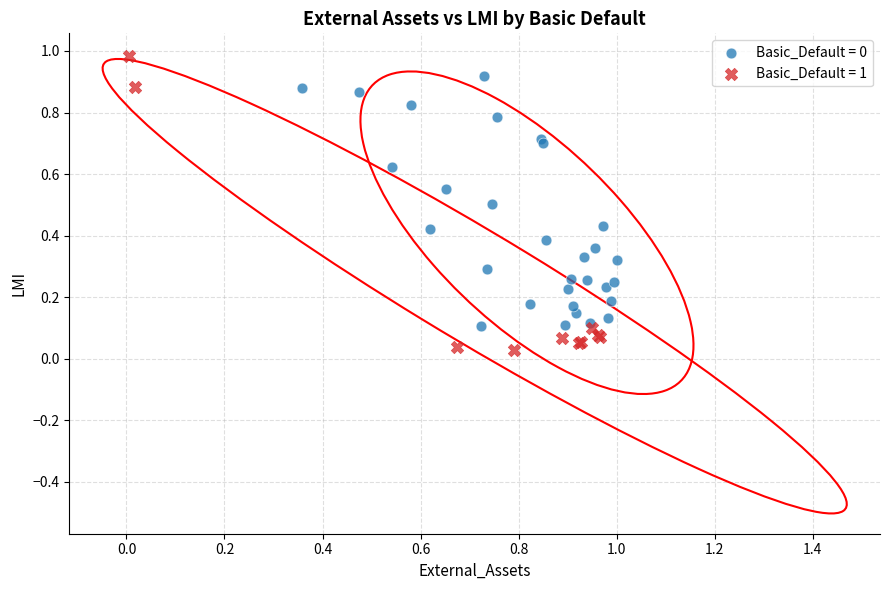

Which series has the widest spread of Y values?

Basic_Default = 1